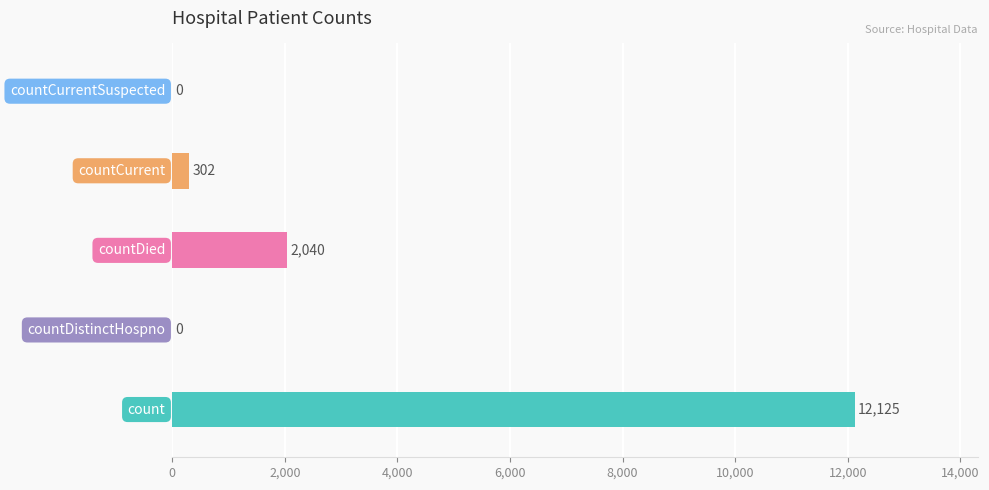

What is the maximum value shown in the chart?

12125